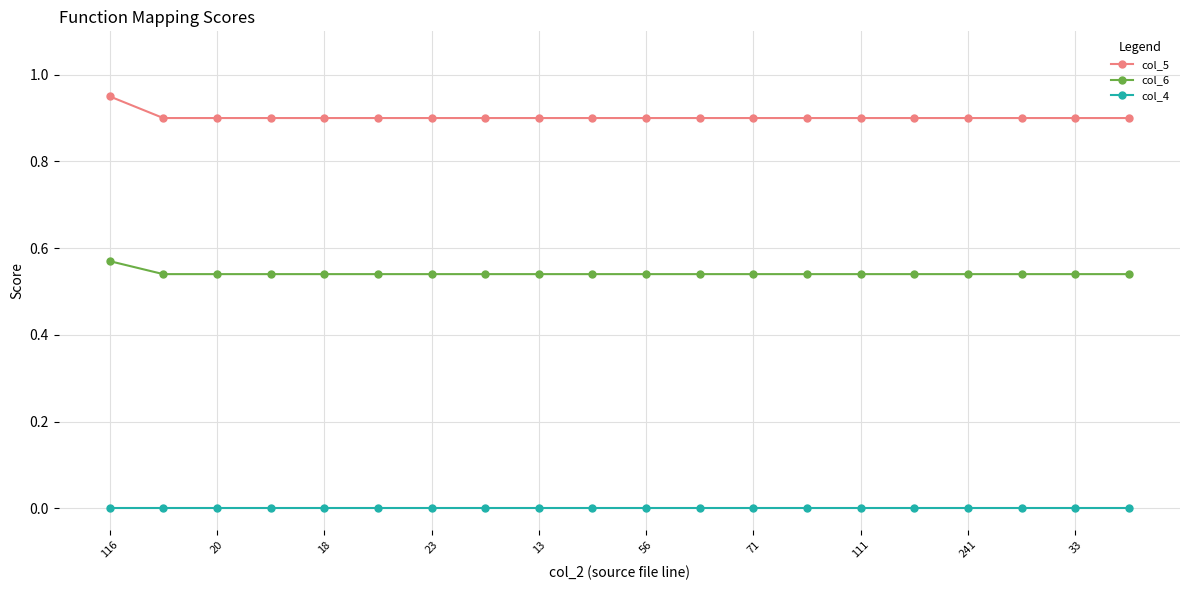

Rank the series by their average value, from lowest to highest.

col_4, col_6, col_5